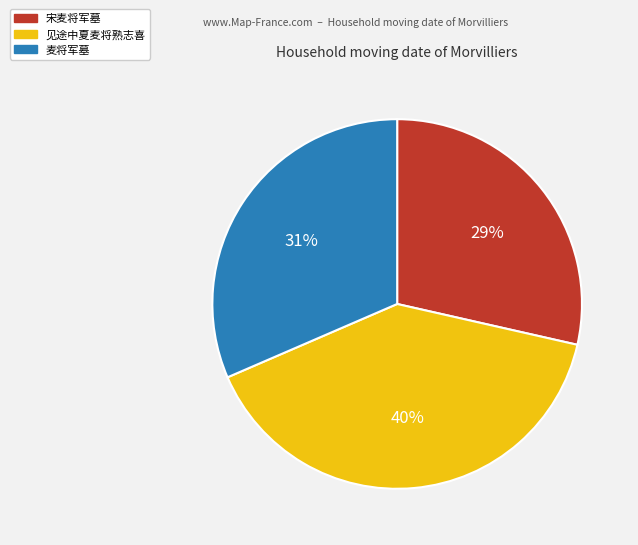

What percentage is the 宋麦将军墓 slice, to the nearest percent?

29%